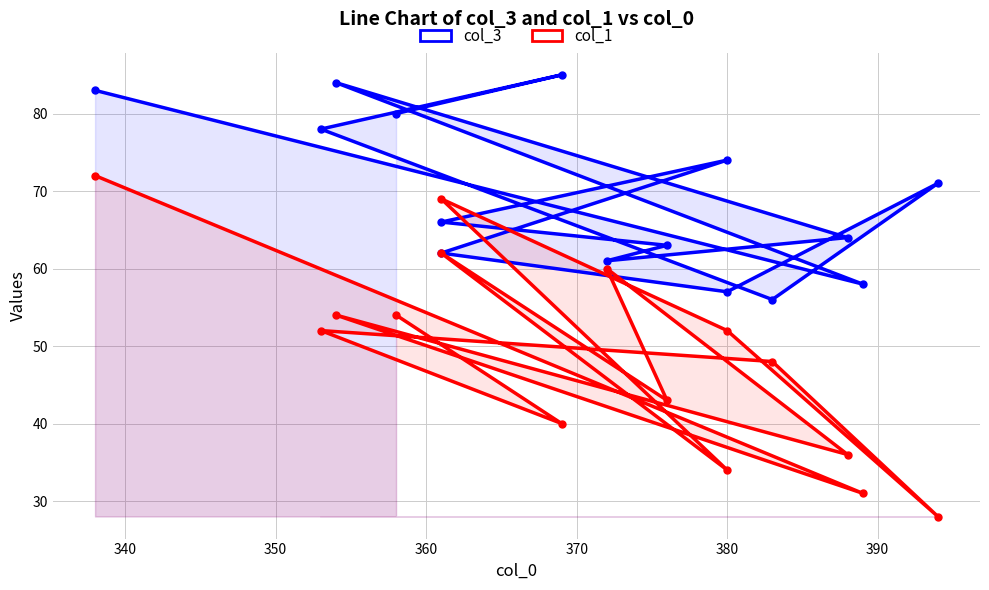

Reading left to right, list all the values displayed in this chart.

col_3: 83	58	84	64	61	63	66	74	62	57	71	56	78	85	80
col_1: 72	31	54	36	60	43	62	34	69	52	28	48	52	40	54